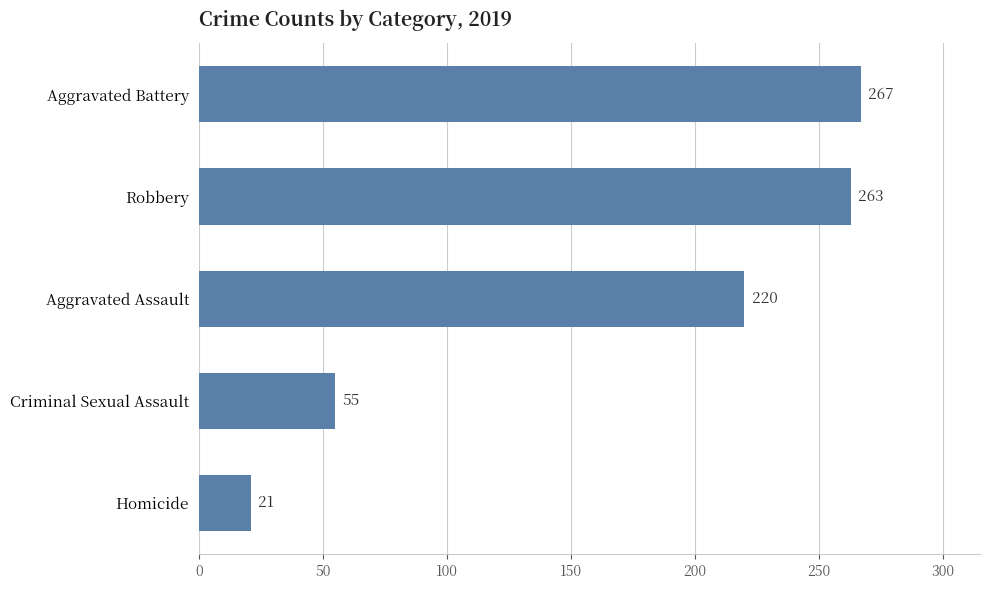

List the labels in order of value, largest first.

Aggravated Battery, Robbery, Aggravated Assault, Criminal Sexual Assault, Homicide